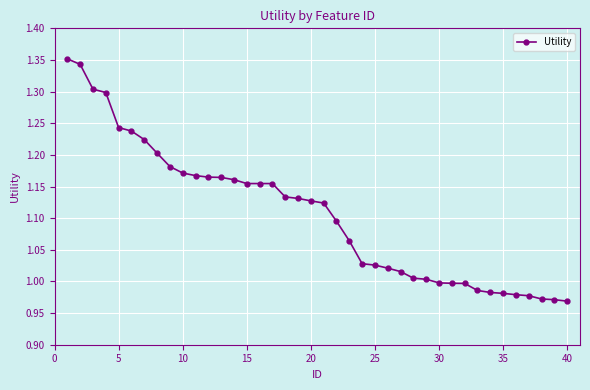

What is the difference between the second highest and second lowest values?

0.4